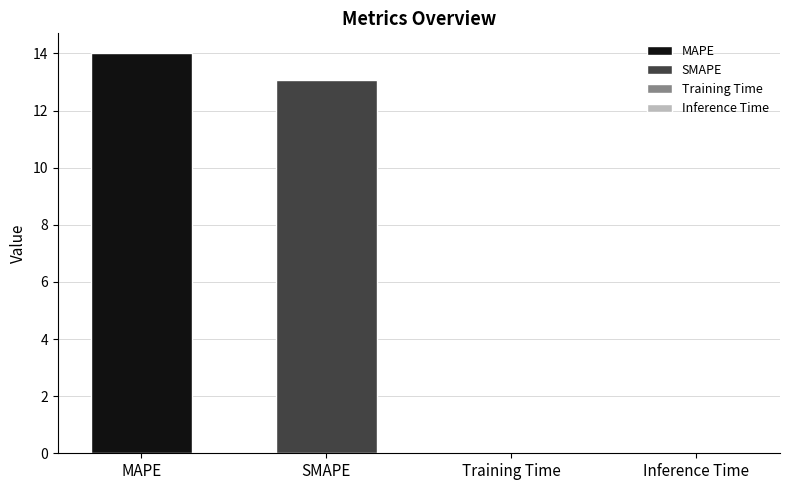

What is the difference between the maximum and minimum values?

14.0